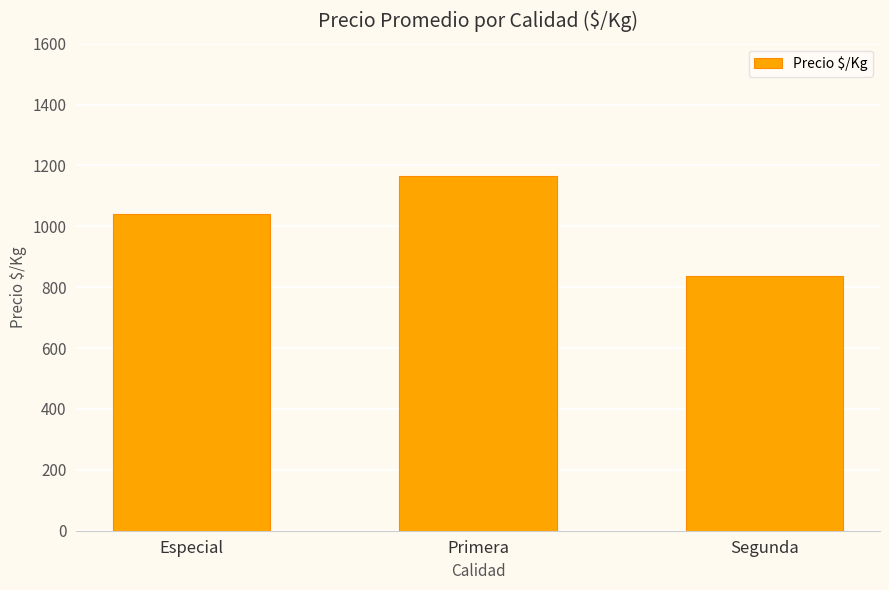

Count the values in the range 836 to 1165.

3